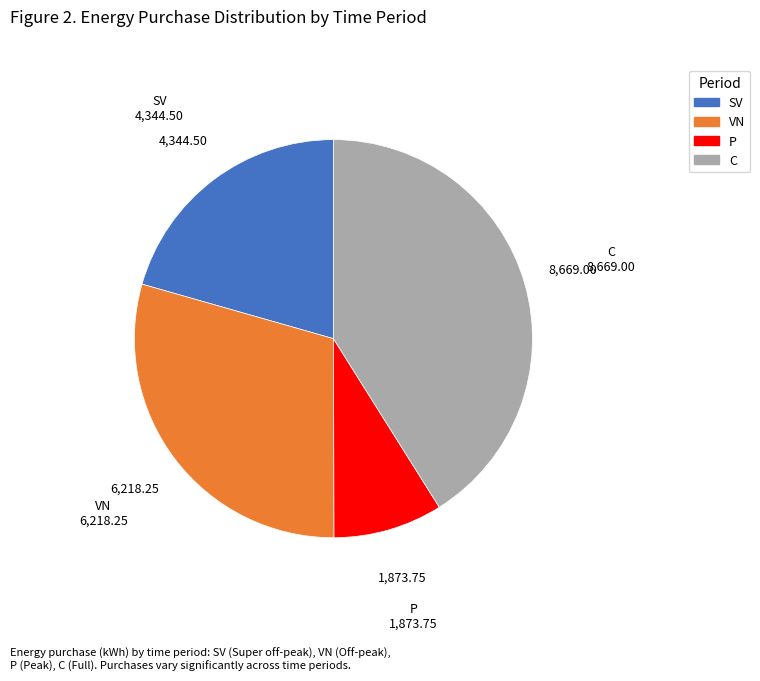

Do VN and C together represent more than half of the pie?

Yes